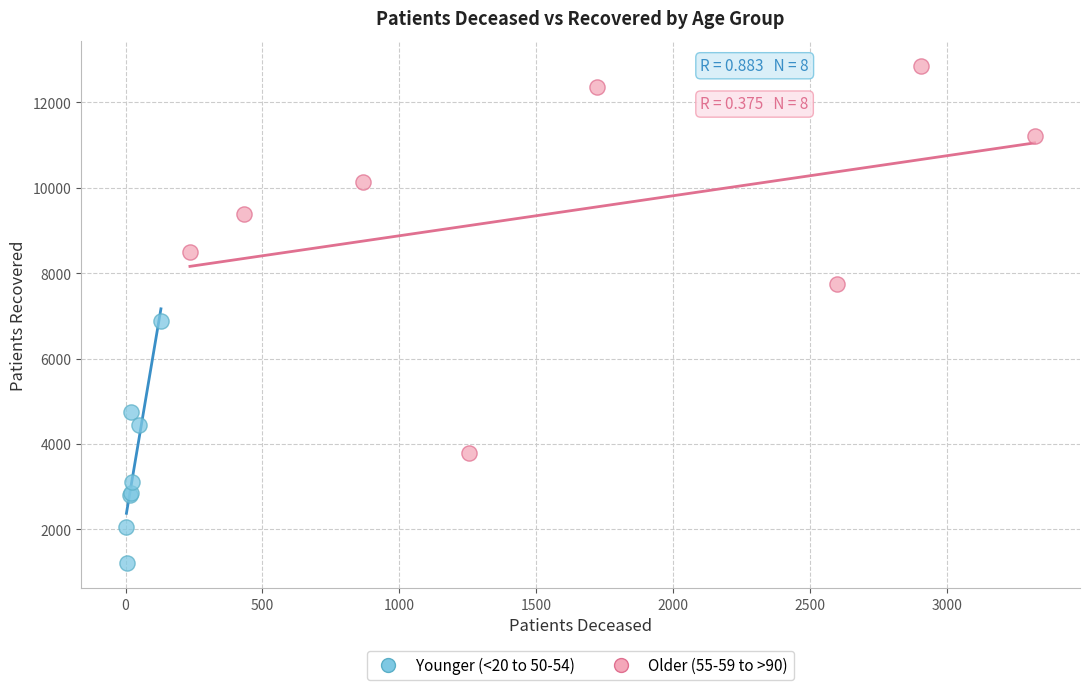

Which series has the widest spread of Y values?

Older (55-59 to >90)